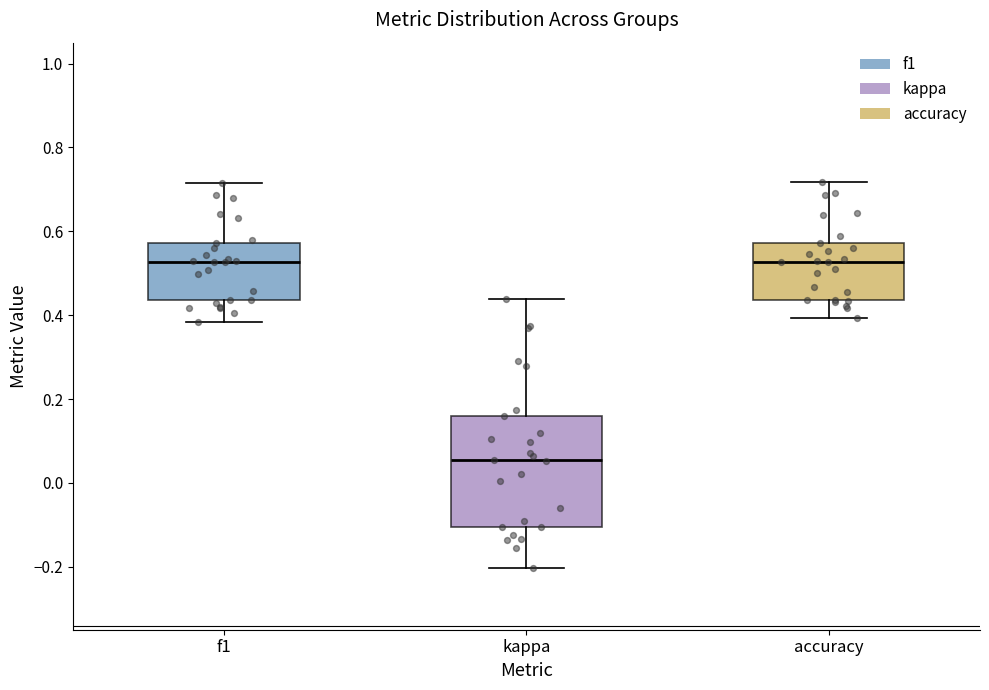

Reading left to right, read every box against the y-axis: the position of its median line, the range the box covers, and the ends of its whiskers. The values are not printed on the chart, so give them approximately, as read against the axis.

f1: median 0.52, box 0.44 to 0.58, whiskers 0.38 to 0.72
kappa: median 0.06, box -0.10 to 0.16, whiskers -0.20 to 0.44
accuracy: median 0.52, box 0.44 to 0.58, whiskers 0.40 to 0.72